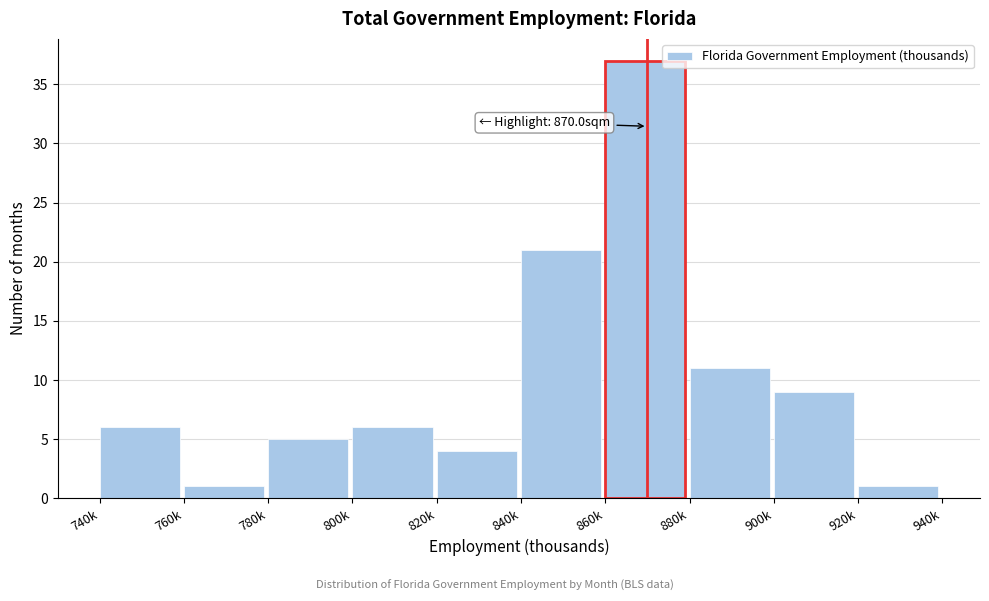

Reading left to right, what are all the values shown in this chart?

6	1	5	6	4	21	37	11	9	1